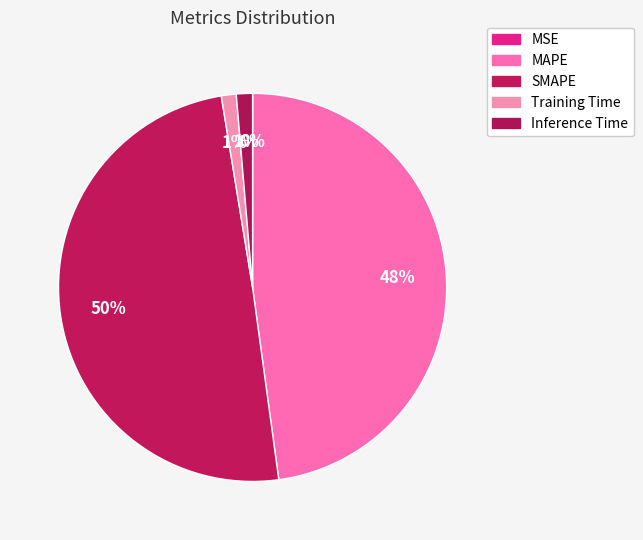

Which slice is the largest?

SMAPE